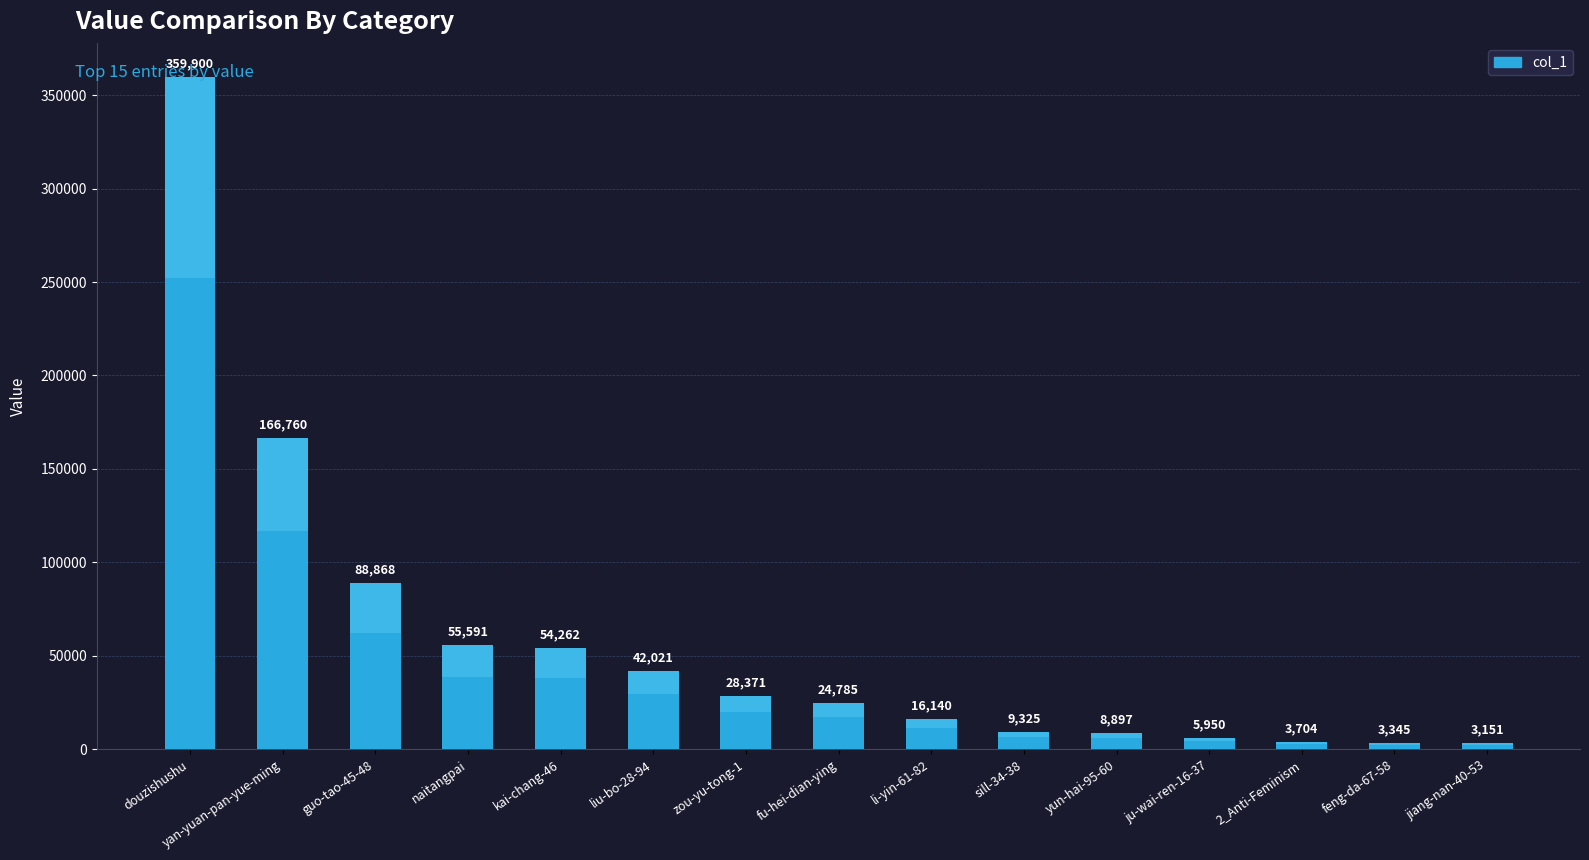

At which label is the value closest to 181525?

yan-yuan-pan-yue-ming